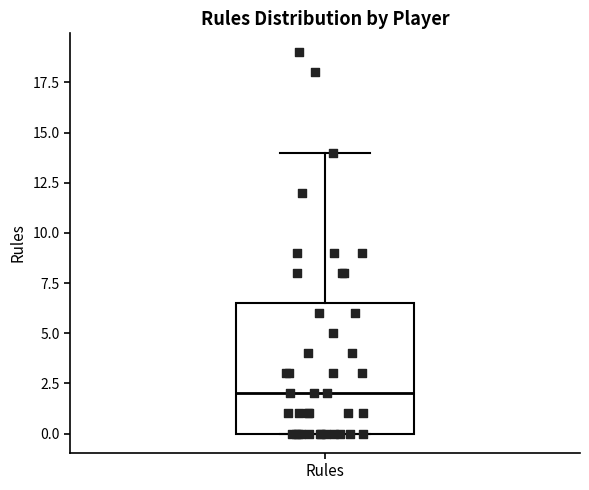

Where does the upper whisker of the box for Rules end on the y-axis? The values are not printed on the chart, so give them approximately, as read against the axis.

14.0